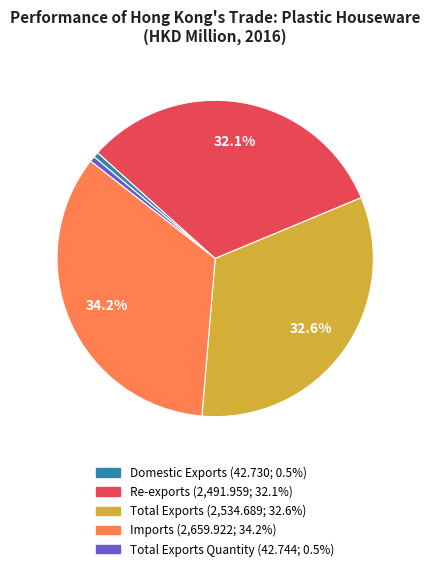

Does any single category account for the majority?

No